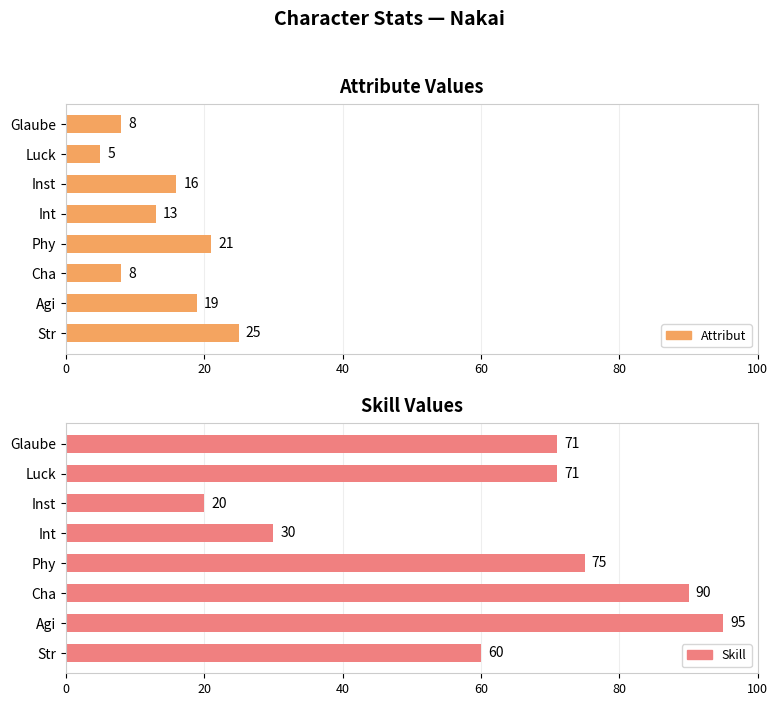

Which series has the largest range (max minus min)?

Skill